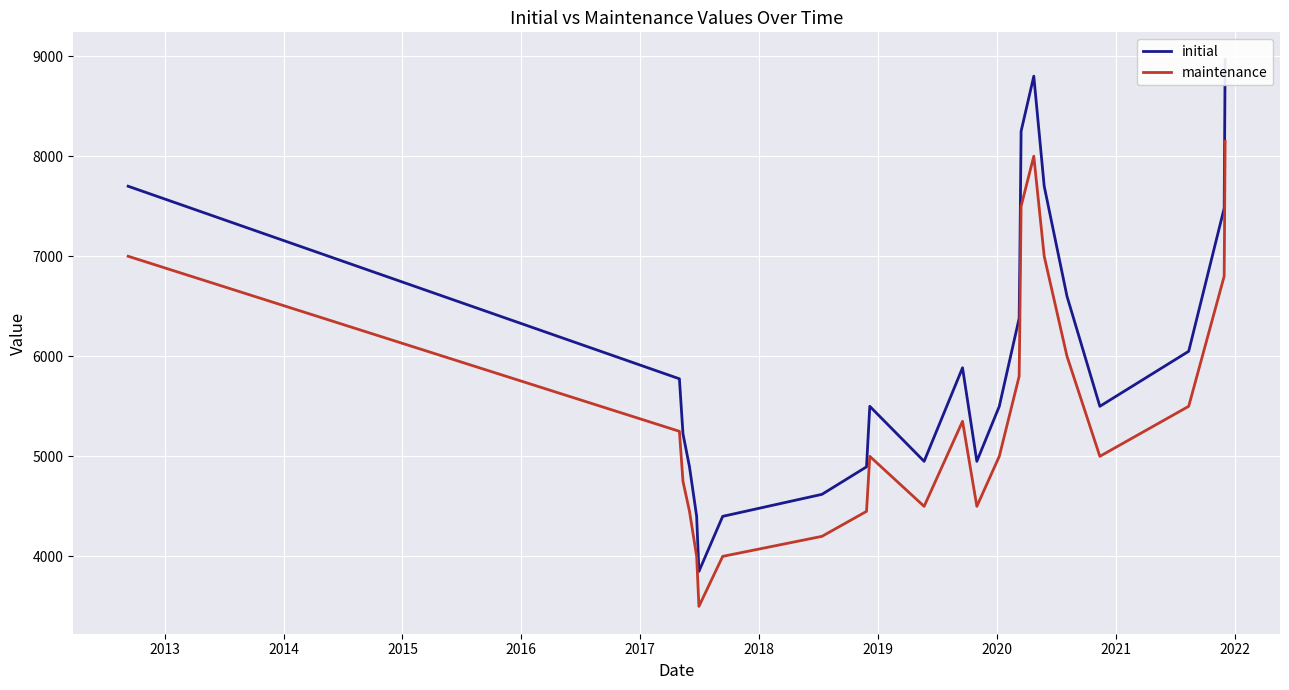

How many values in the initial series exceed 5775?

11